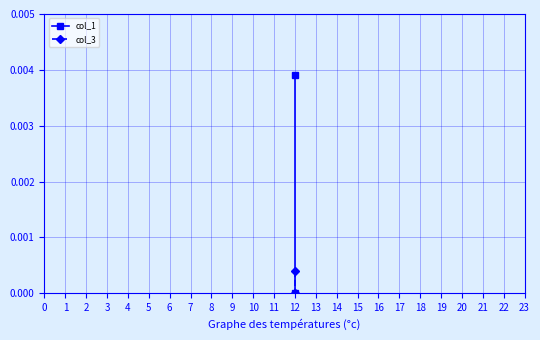

Rank the series by their average value, from lowest to highest.

col_3, col_1